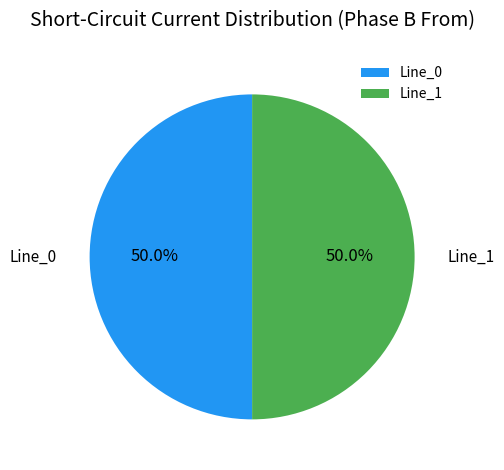

Do Line_0 and Line_1 together represent more than half of the pie?

Yes